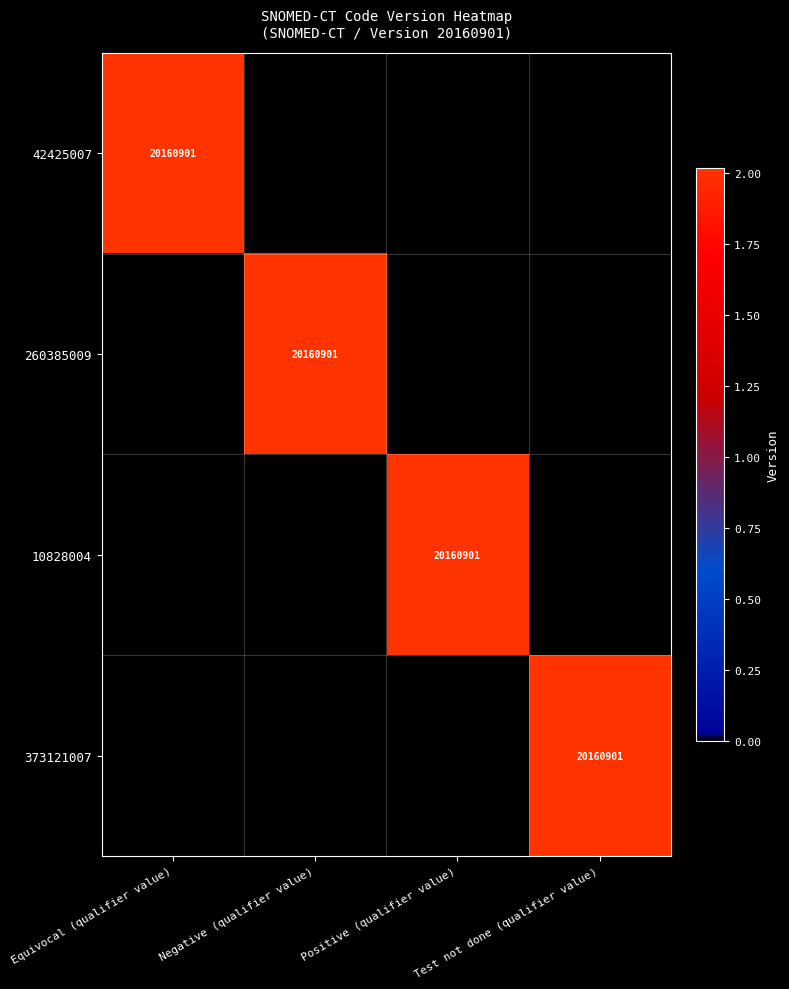

The value of 10828004 at Positive (qualifier value) is 20160901. True or false?

True